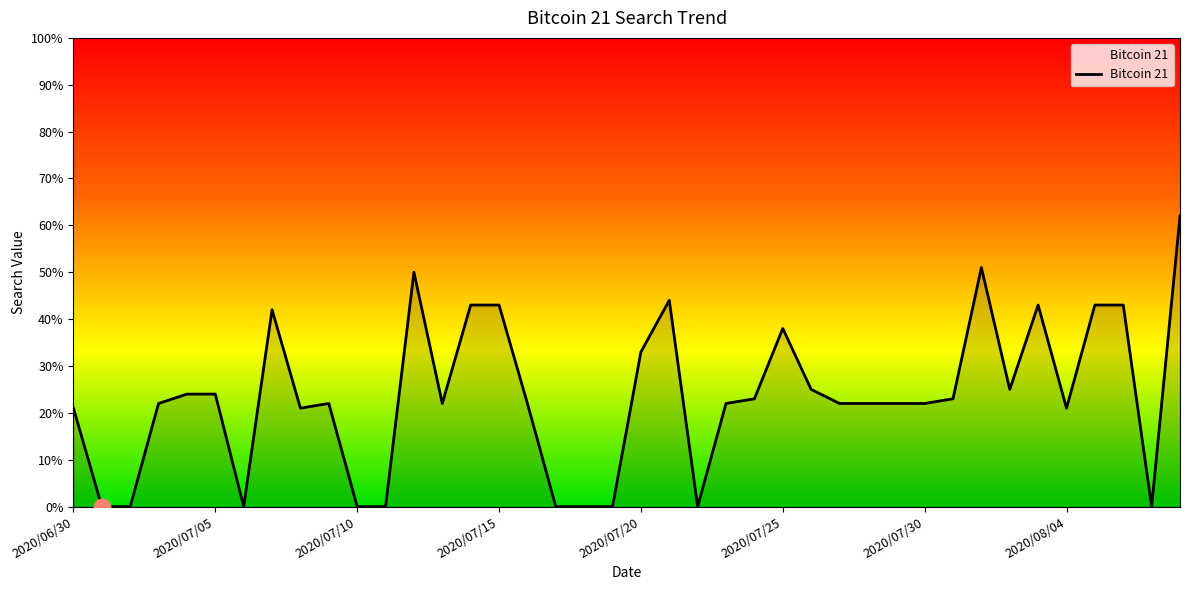

What is the greatest value displayed?

62